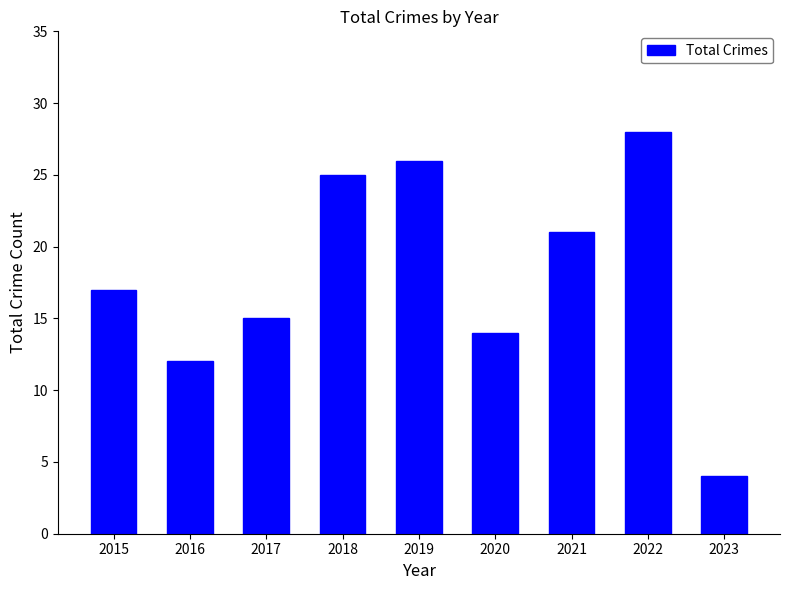

What is the change in value from 2019 to 2022?

+2